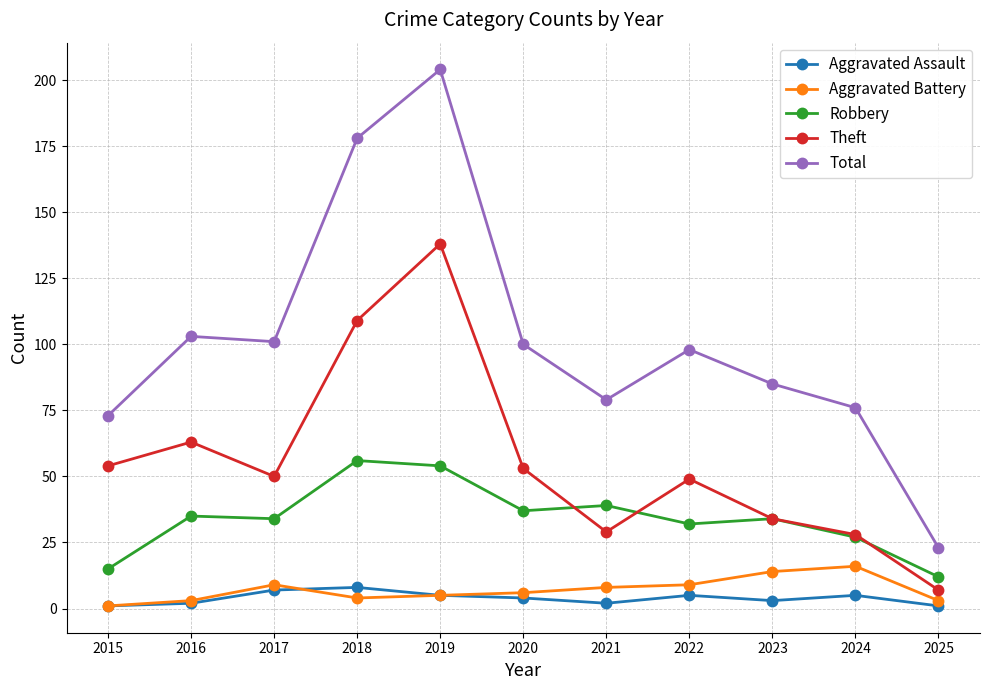

Where is the first local maximum for Theft?

2016